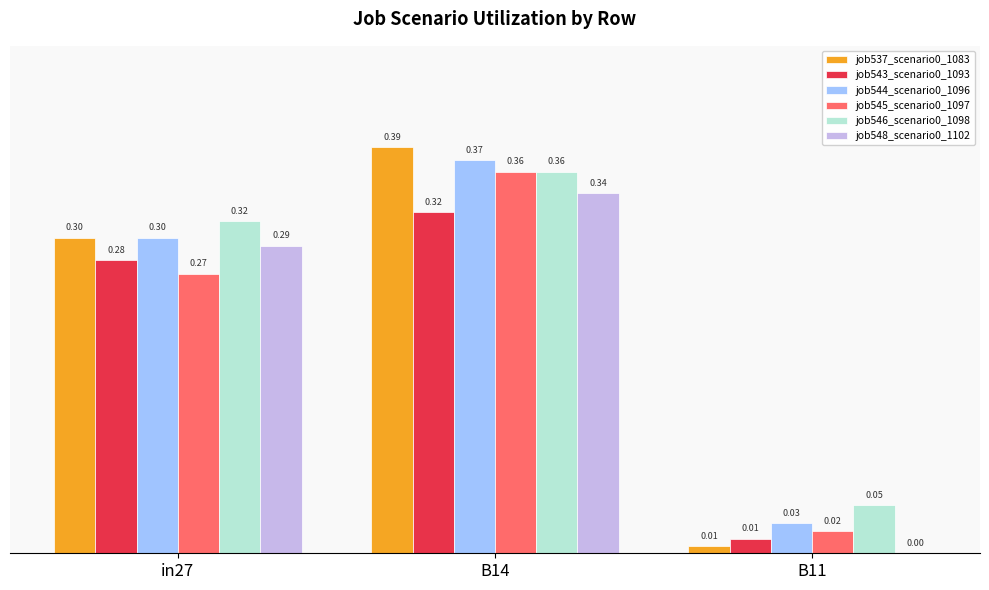

Is the value of job544_scenario0_1096 at in27 greater than the value of job546_scenario0_1098 at B14?

No